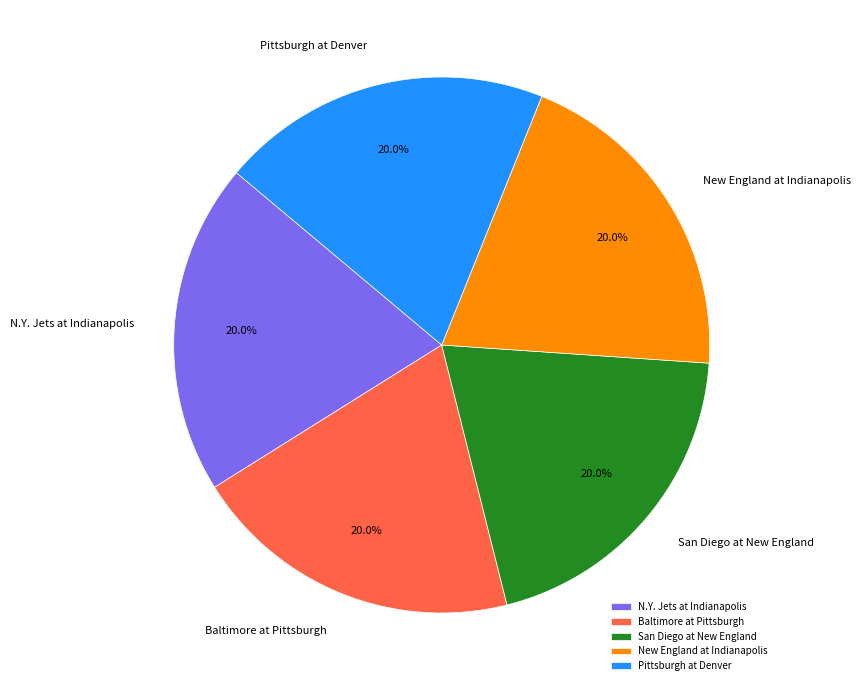

What percentage is the San Diego at New England slice, to the nearest percent?

20%